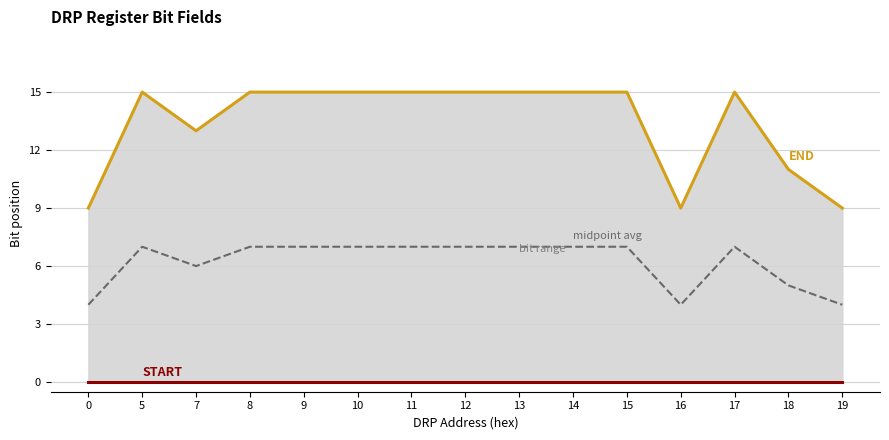

At 16, list the series in order from smallest to largest.

START, midpoint avg, END